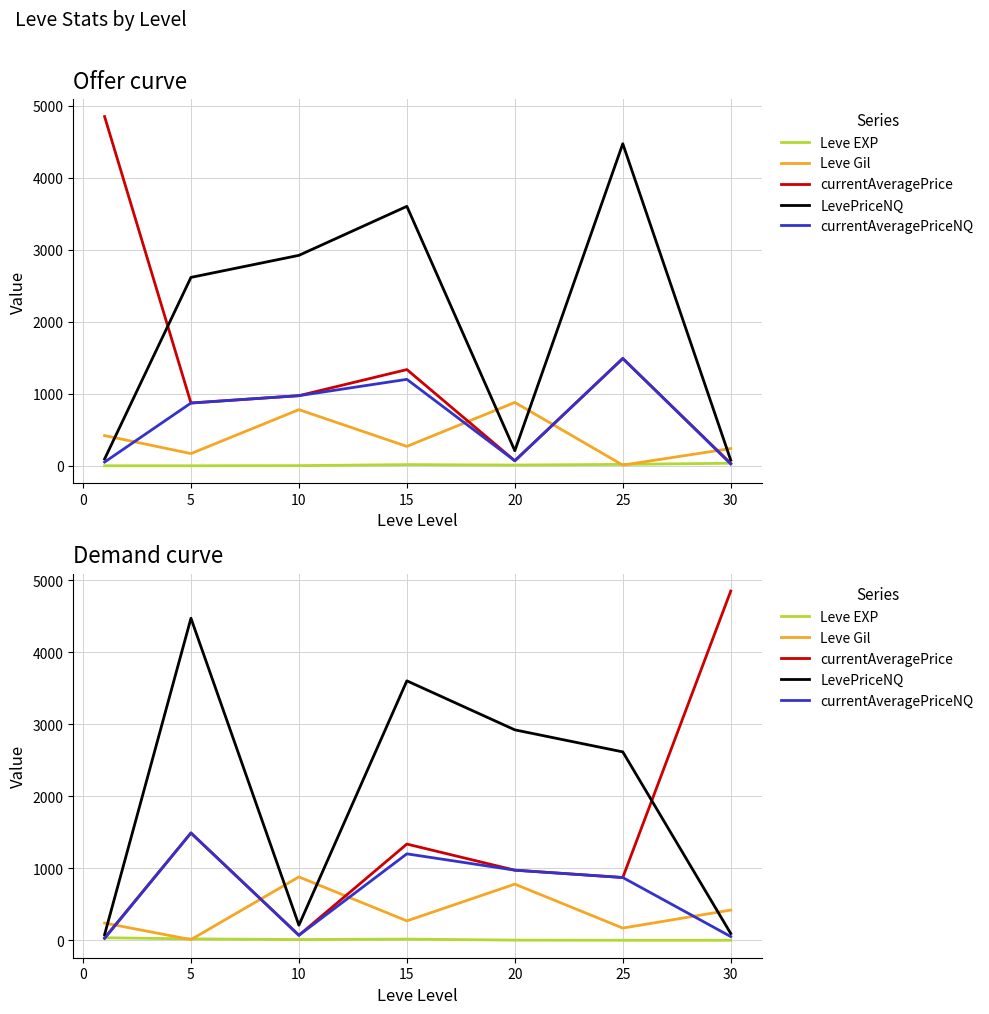

True or false: Leve EXP and LevePriceNQ cross at least once.

False